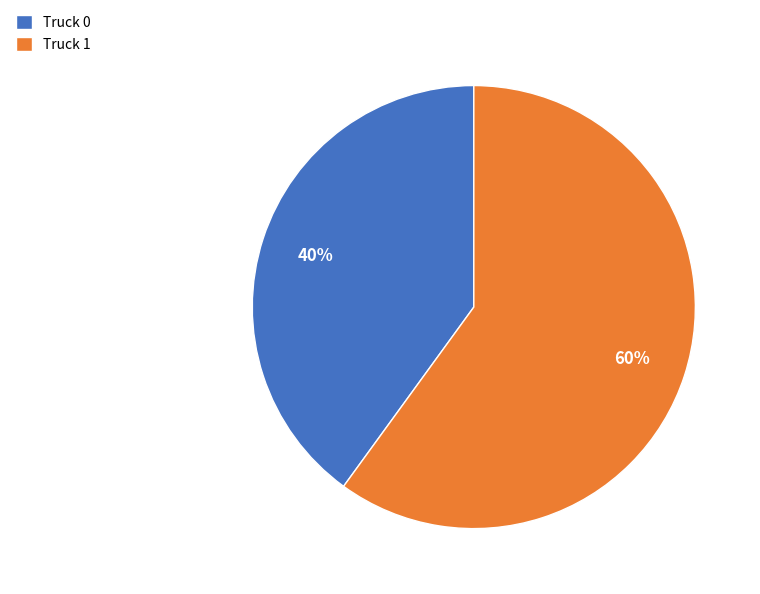

What is the smallest slice in the pie chart?

Truck 0